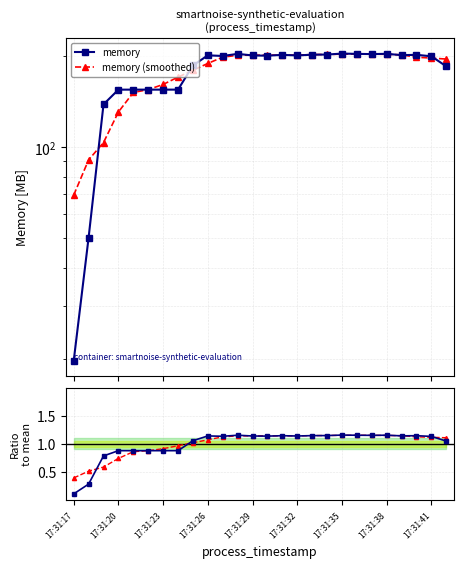

What is the difference between the smoothed ratio values at 17:31:41 and 13?

0.1